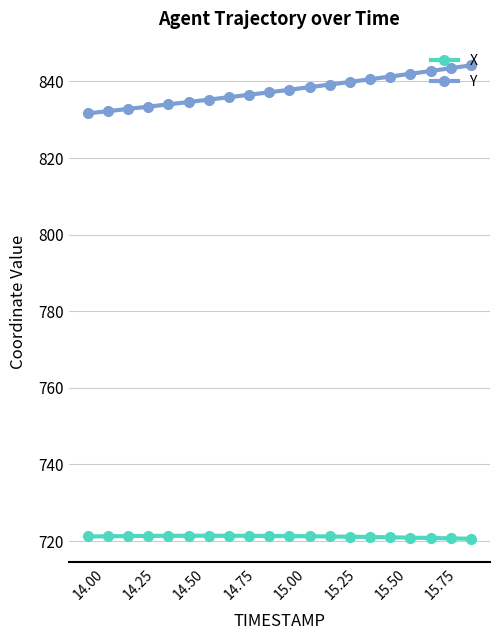

What is the smallest value displayed?

720.6